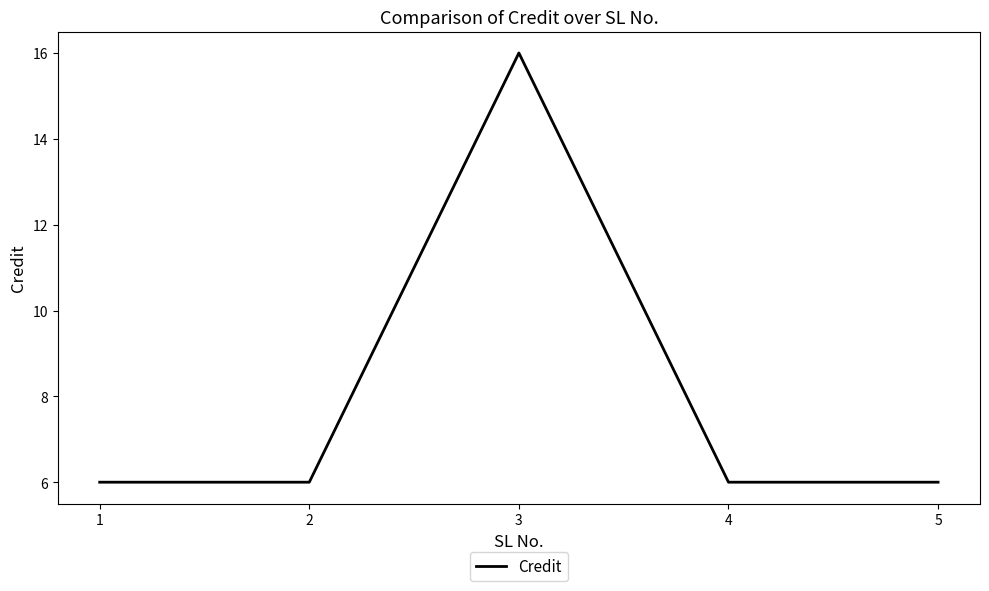

How many interior local peaks (higher than both neighbors) does the data have?

1